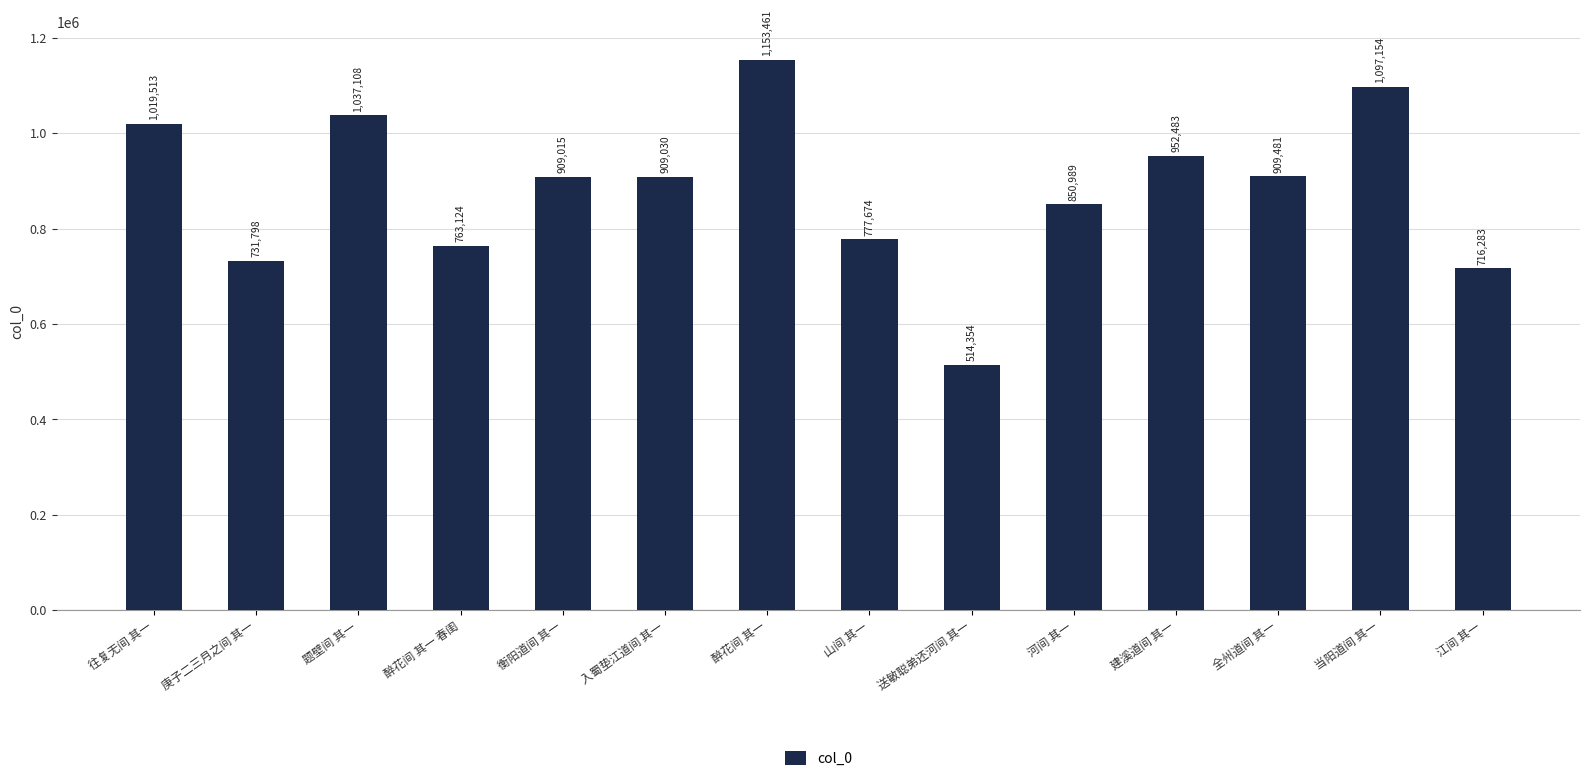

How many data points are less than 909030?

7